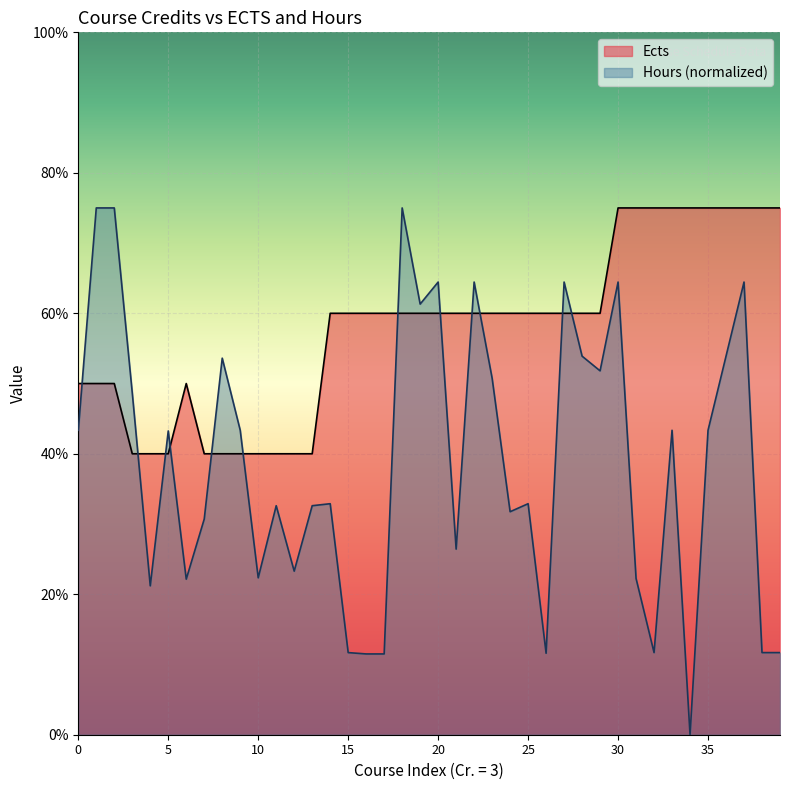

How many interior local peaks does the Hours series have?

12